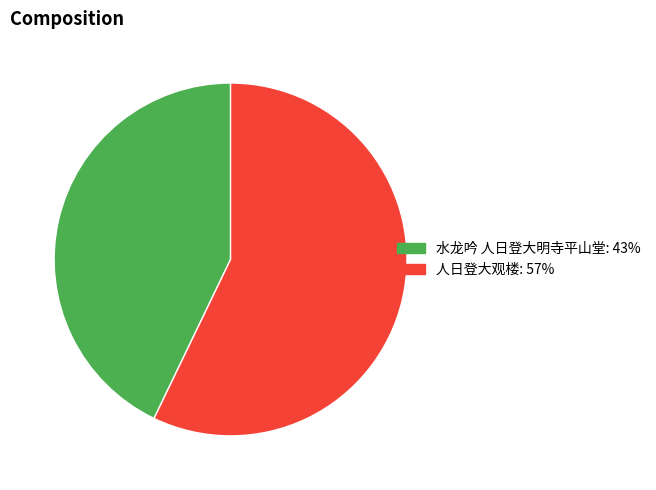

Is it true that 水龙吟 人日登大明寺平山堂 is 30% of the pie?

False